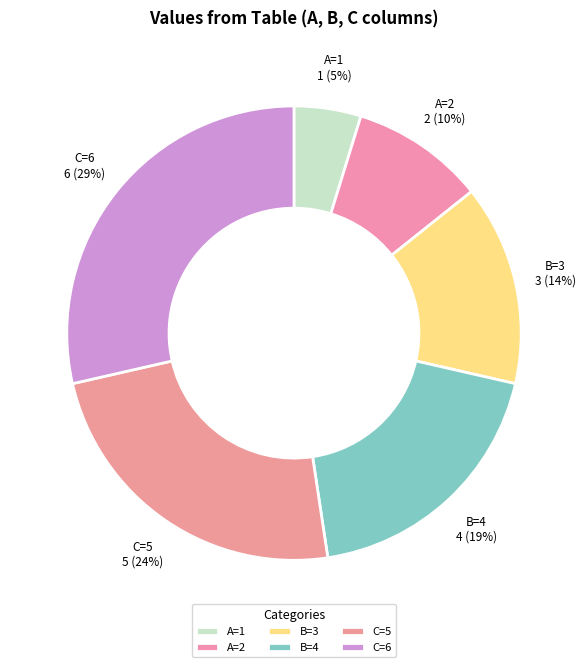

Which has a higher value, B=4 or A=2?

B=4